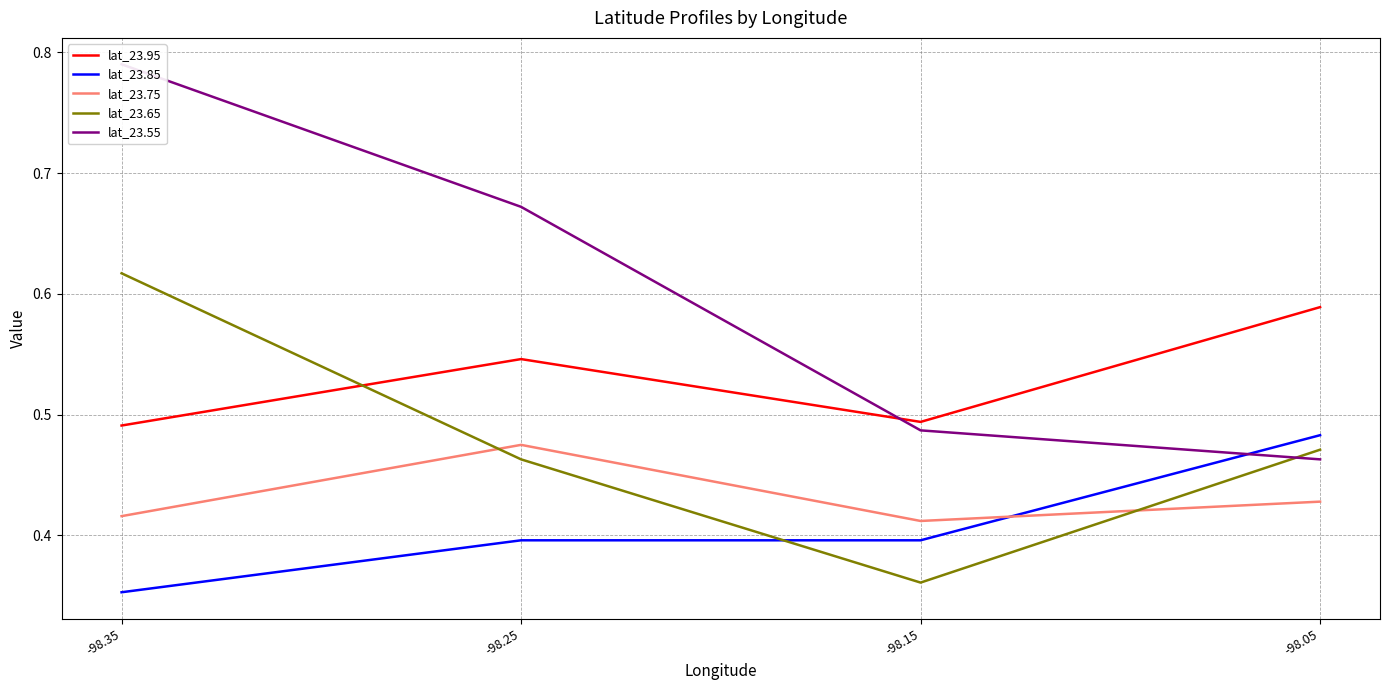

Does the chart display data point markers on the line(s)?

No